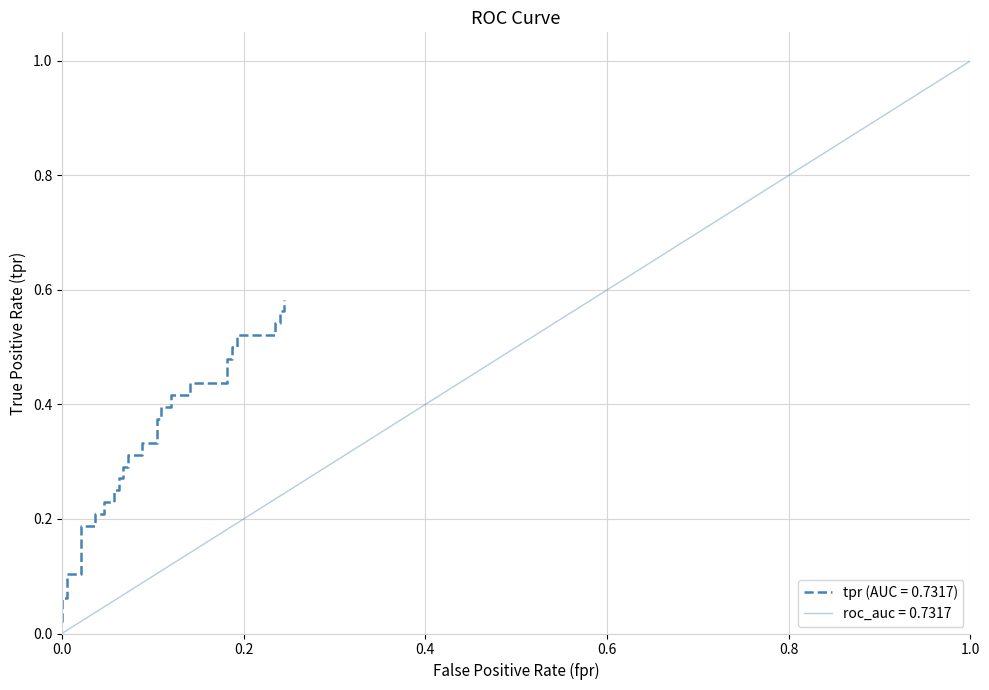

Where is the data nearest to the value 0?

fpr